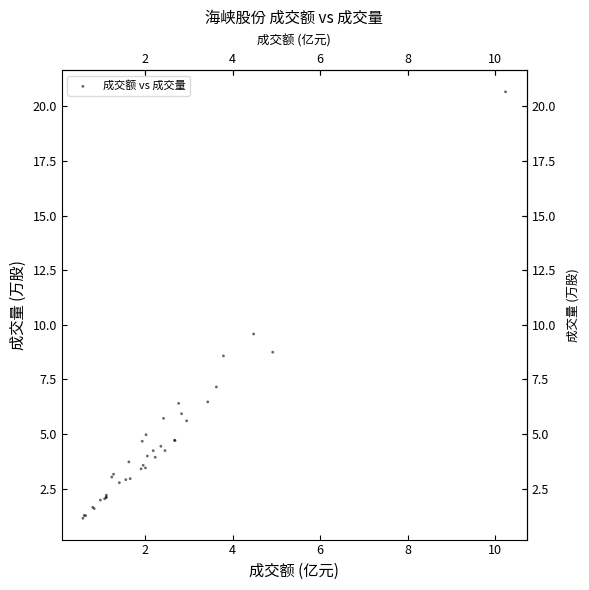

What Y value in the scatter plot is closest to 10?

9.6